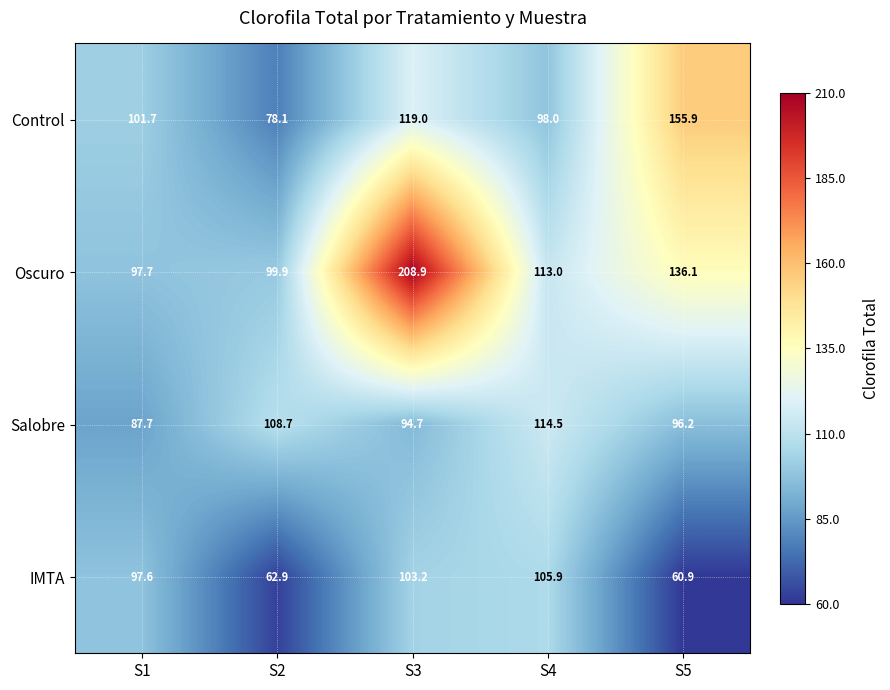

At which label is Control closest to 117?

S3